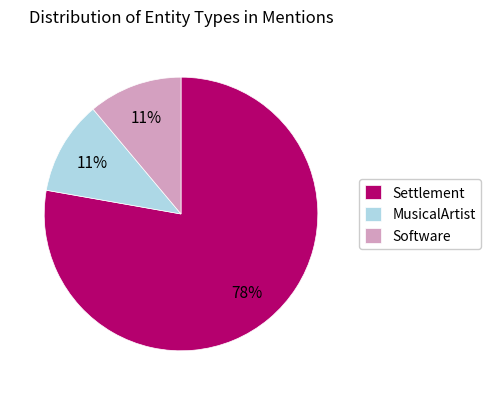

Count the number of slices in the pie.

3